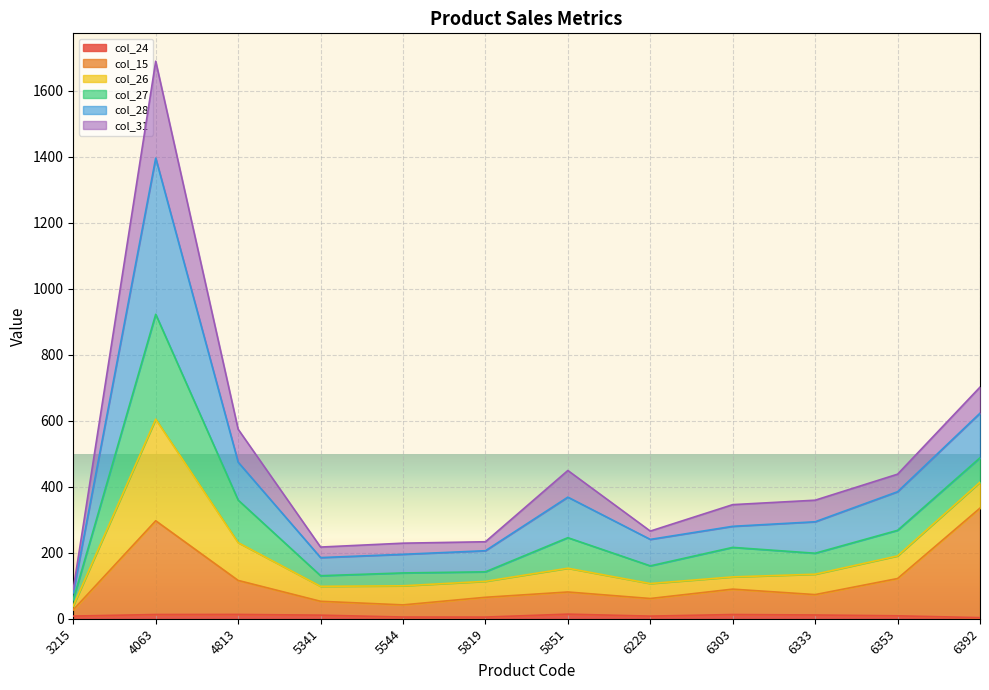

At which category is the sum across all series the highest?

4063